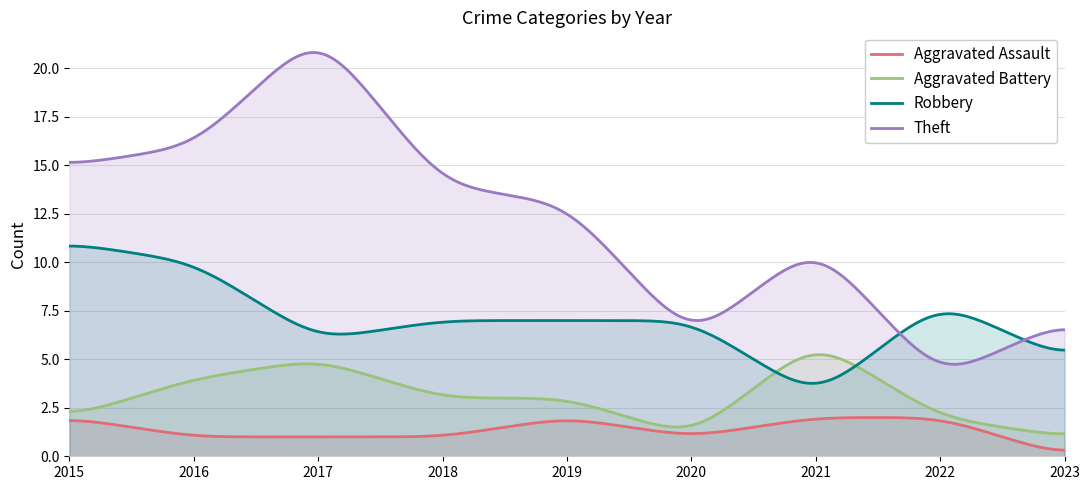

What is the greatest value displayed?

20.8